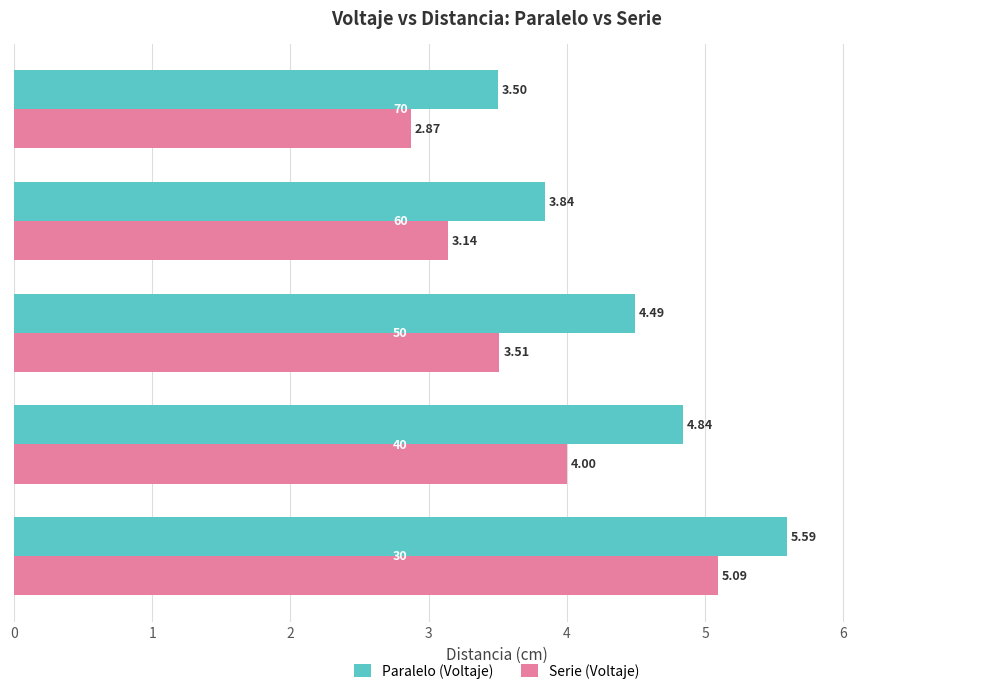

What is the difference between the maximum and minimum values in the Serie (Voltaje) series?

2.2